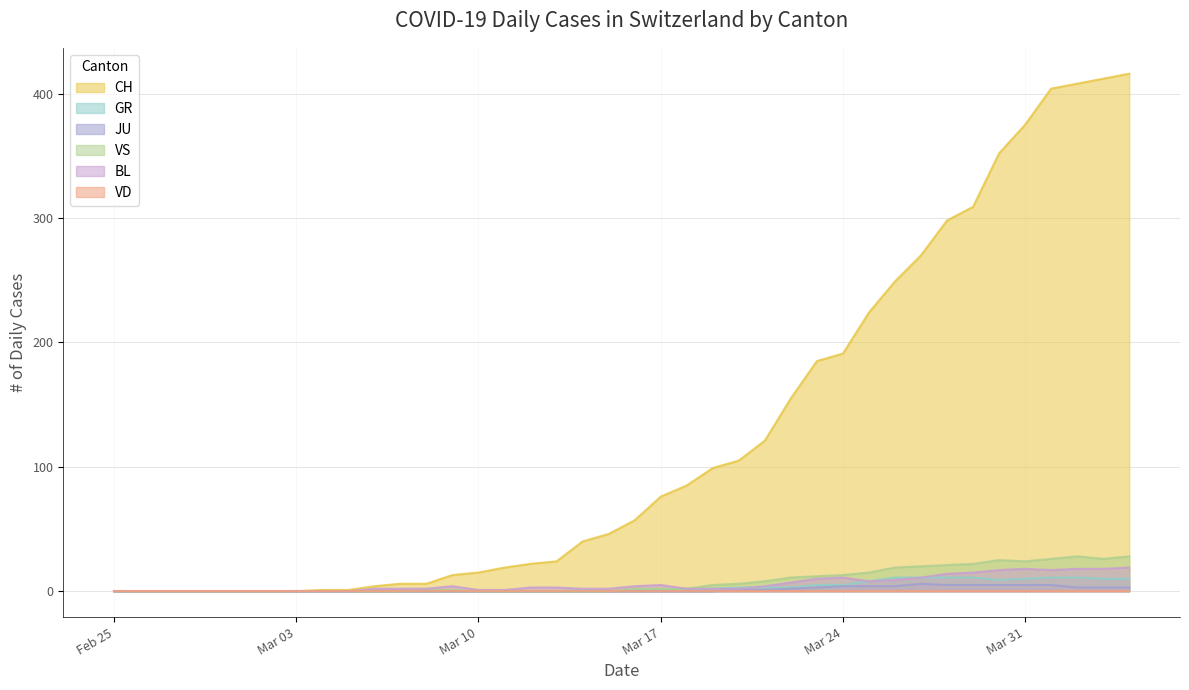

True or false: JU has more than 1 interior local peaks.

False